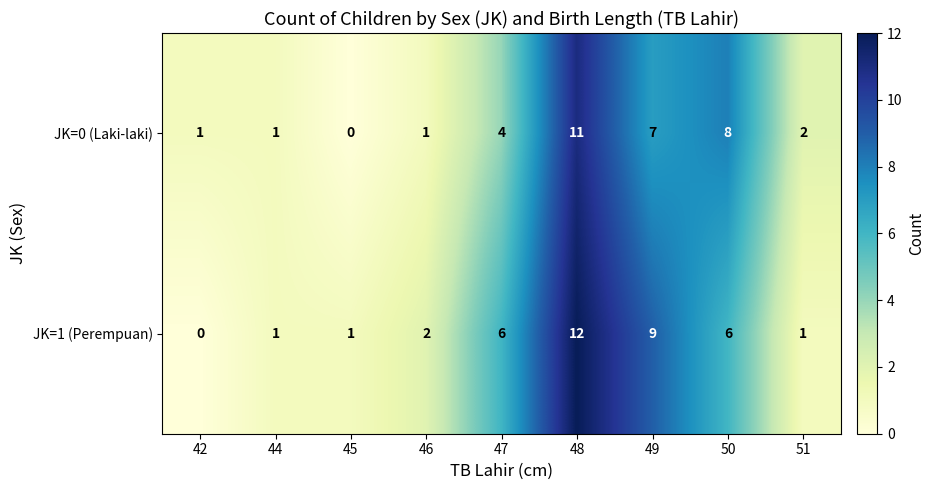

Which series has the widest spread of values?

JK=1 (Perempuan)